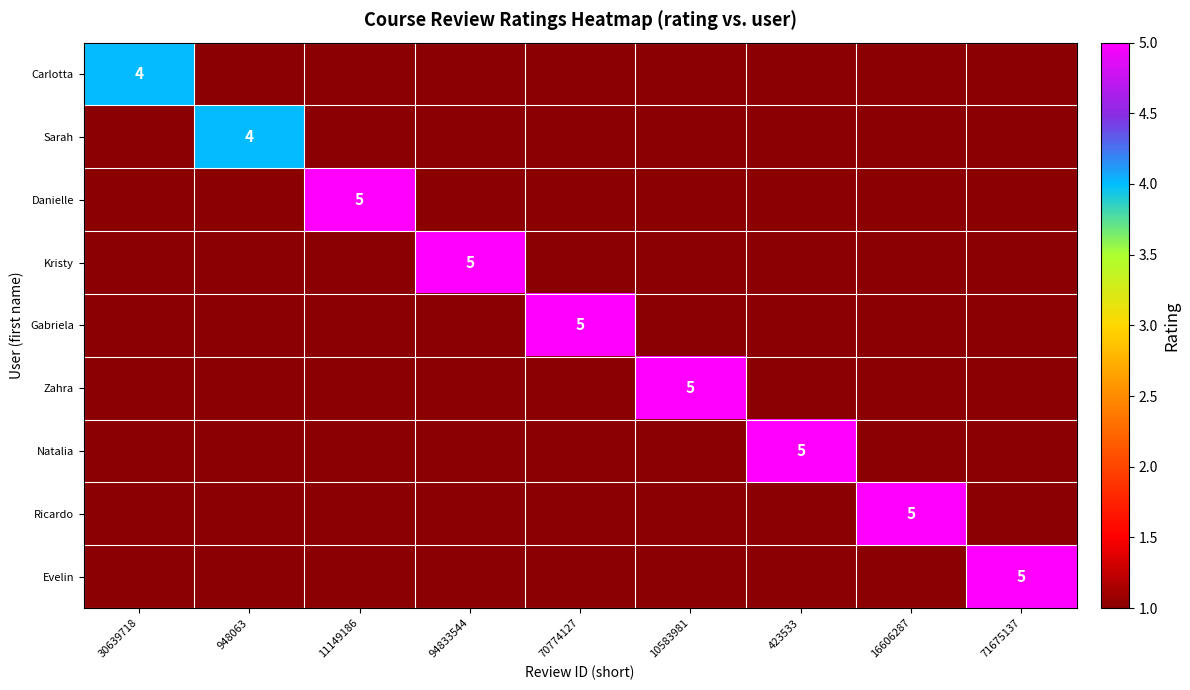

What is the difference between the highest and lowest values at 948063?

3